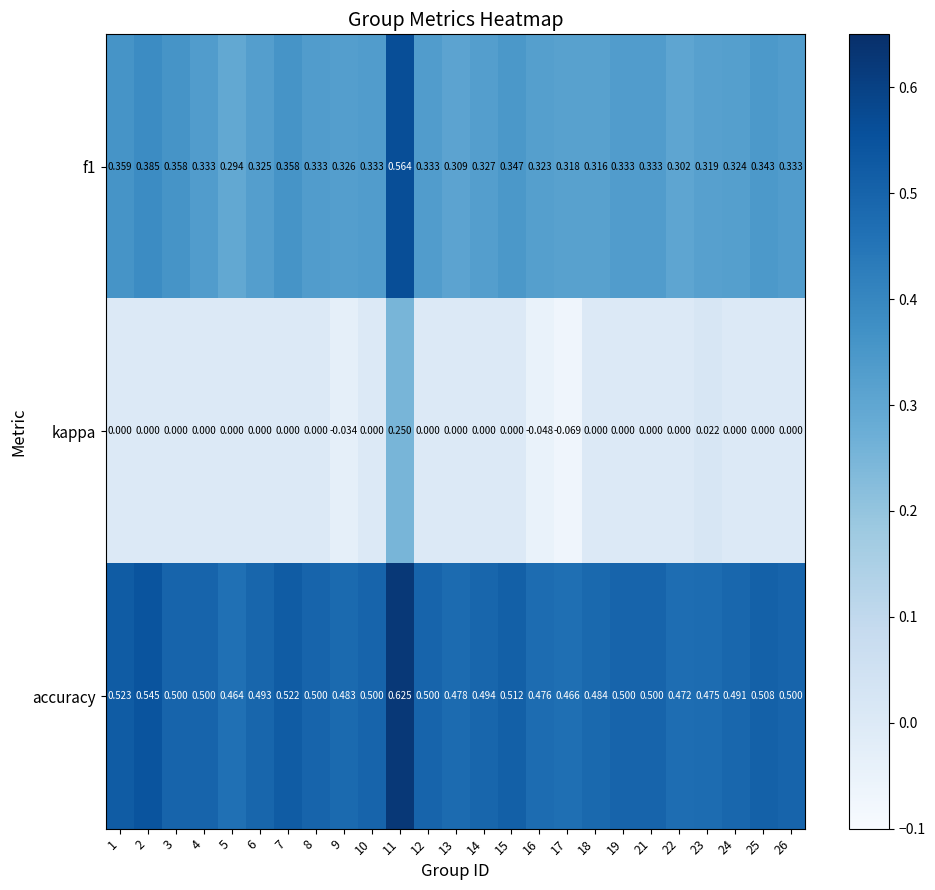

How many data points does each series have?

25